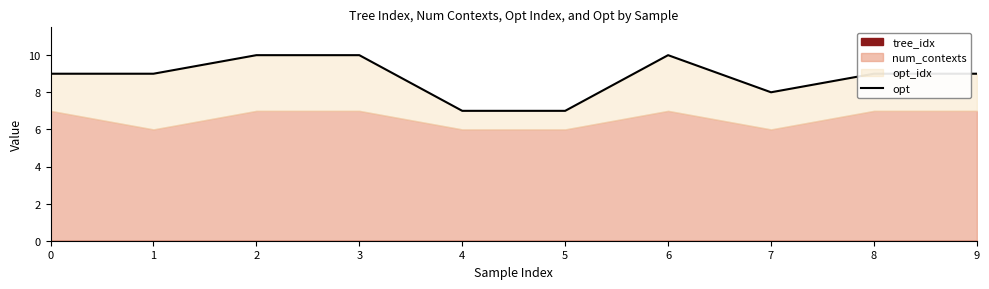

How many points are lower than both their immediate neighbors (excluding endpoints)?

1